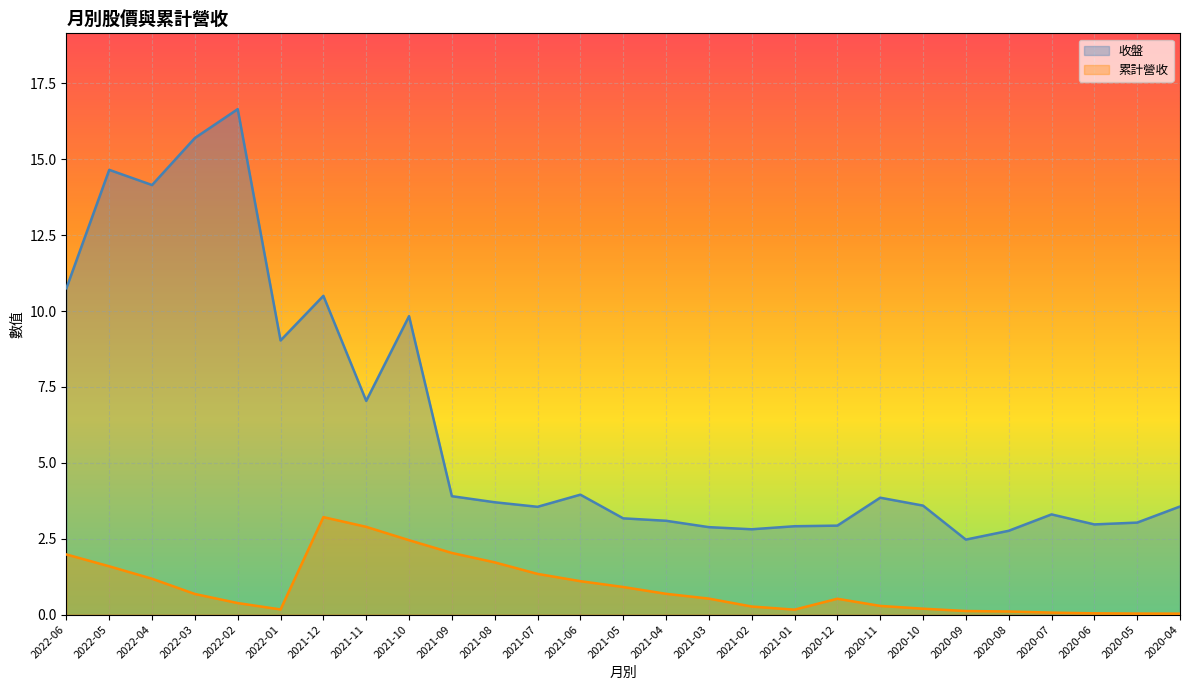

What is the sum of all 累計營收 values?

24.6